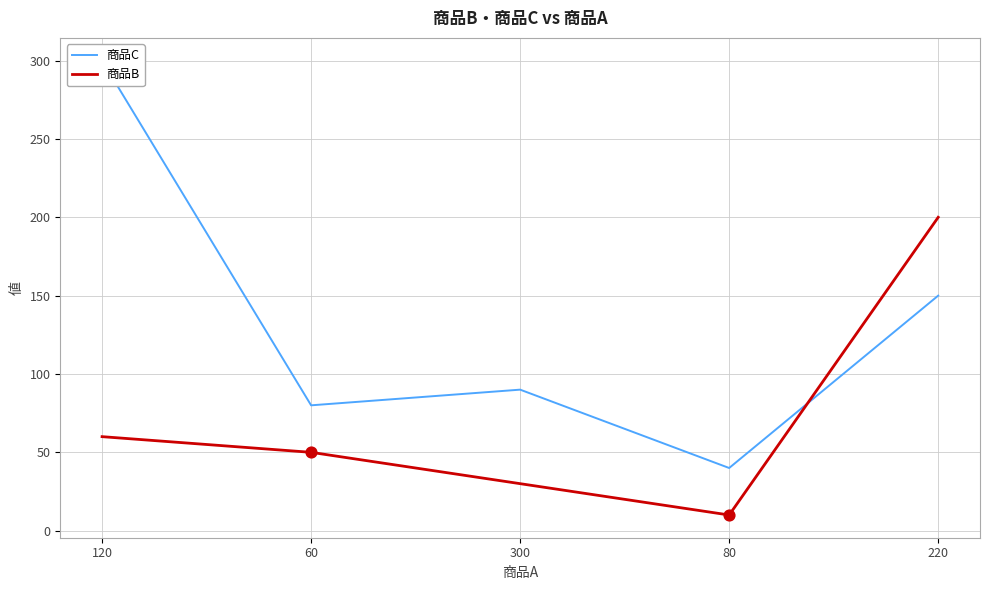

Which series has the widest spread of Y values?

商品C